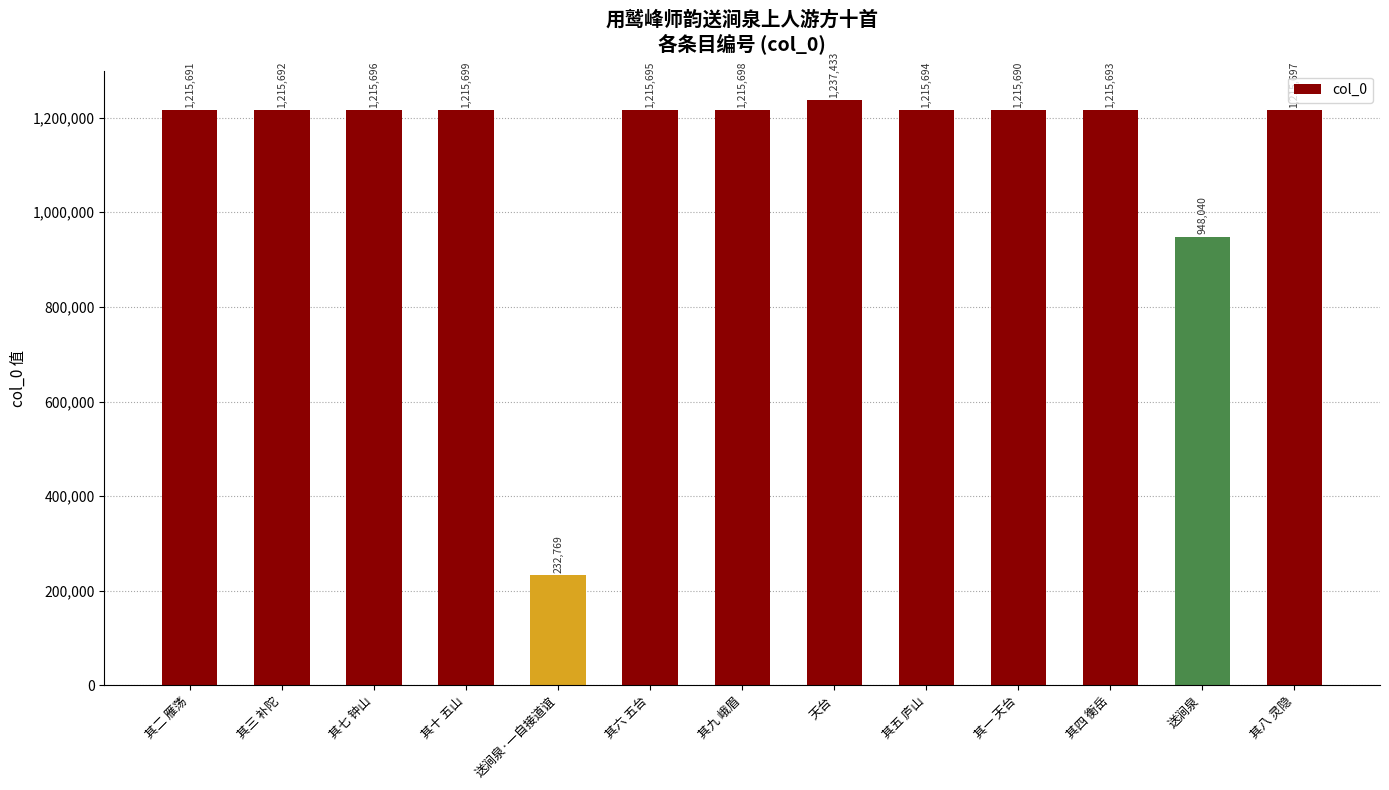

What is the average value?

1121168